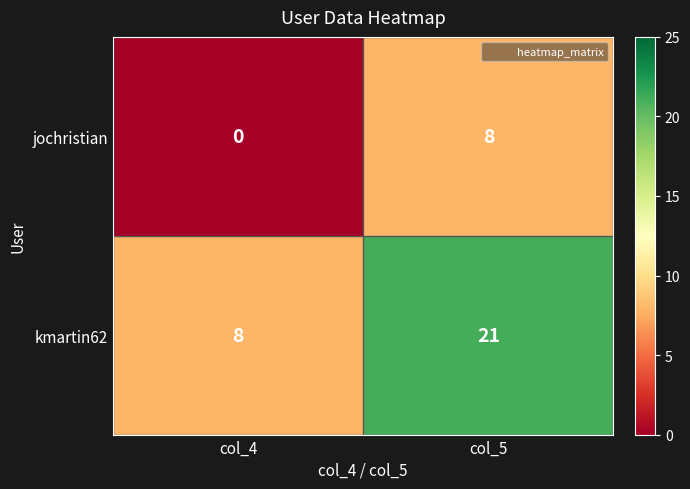

At which label does jochristian reach its minimum?

col_4